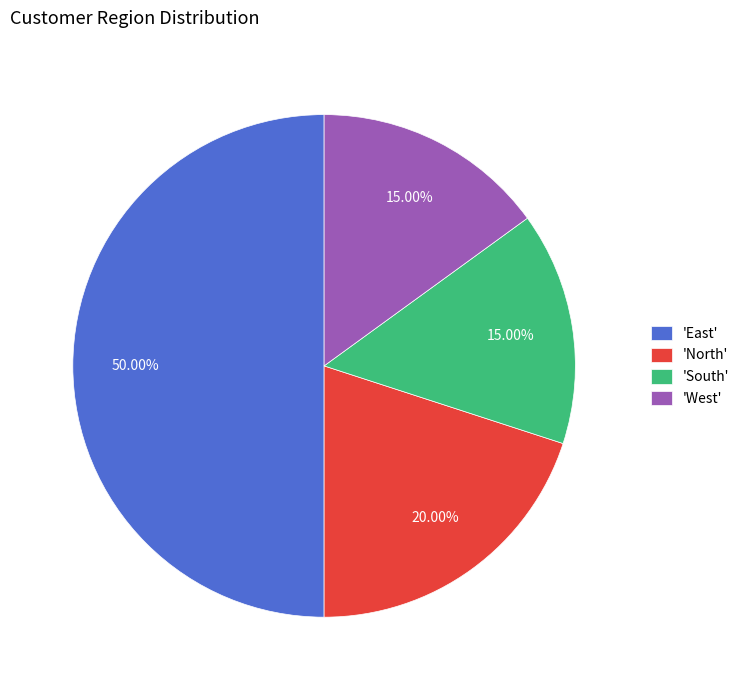

Is 'West' the majority of the pie?

No